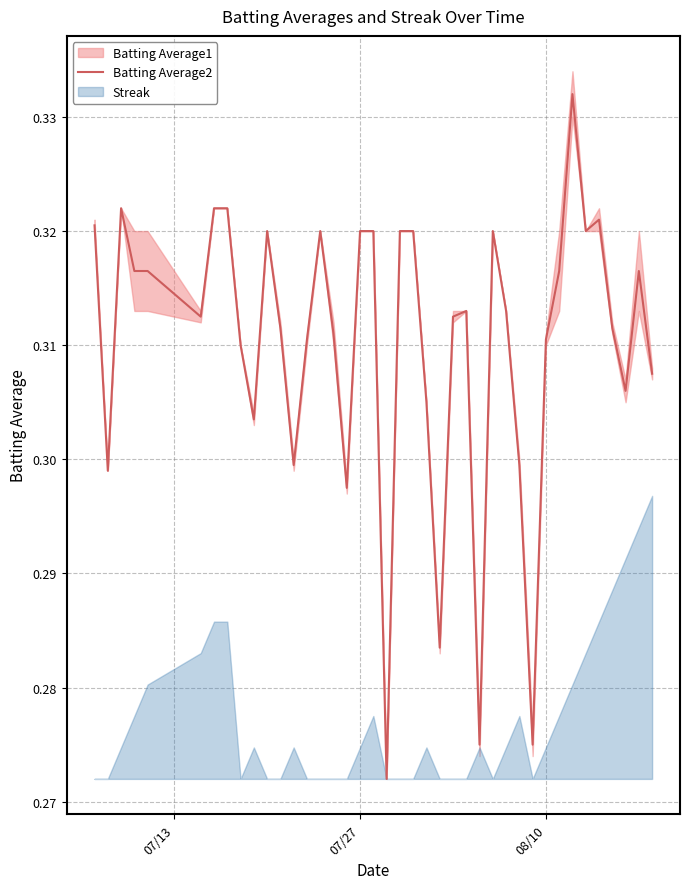

What is the smallest value displayed?

0.3